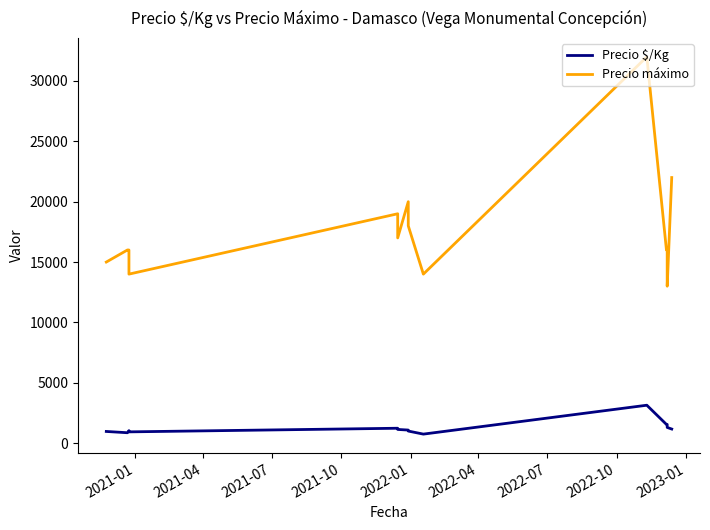

List the series in order of their overall mean, lowest first.

Precio $/Kg, Precio máximo